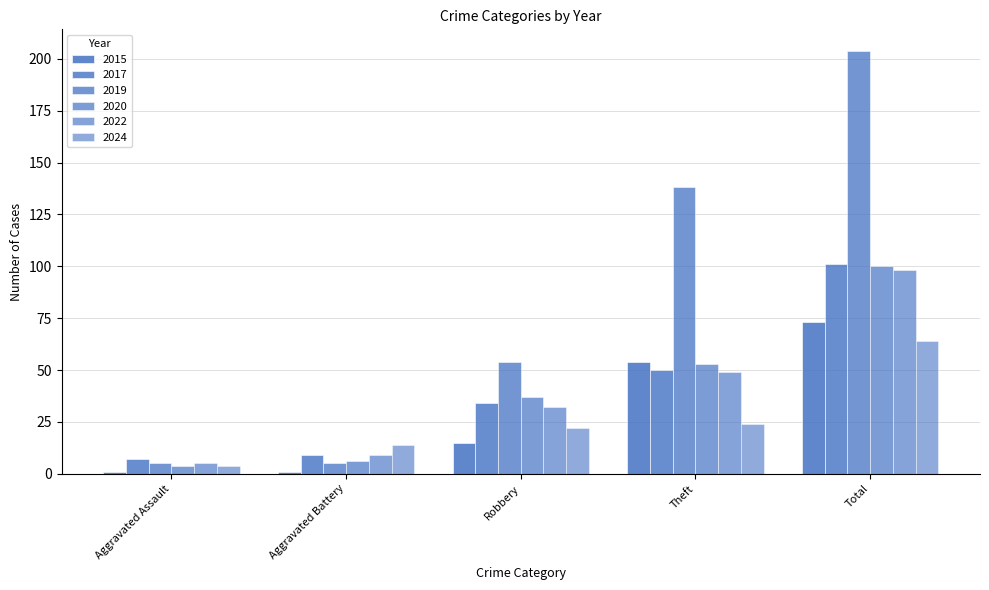

How many bars are there in total?

30